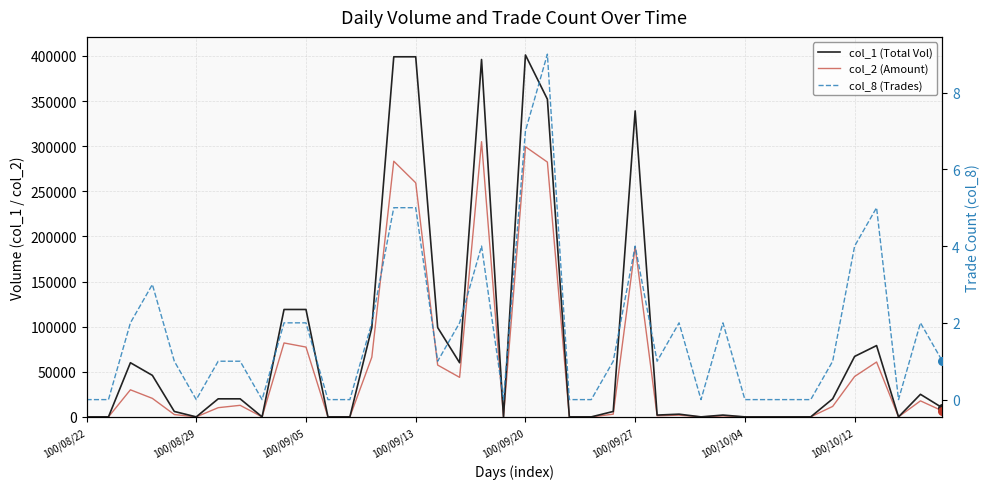

What are all the series names shown in the legend?

col_1 (Total Vol), col_2 (Amount), col_8 (Trades)